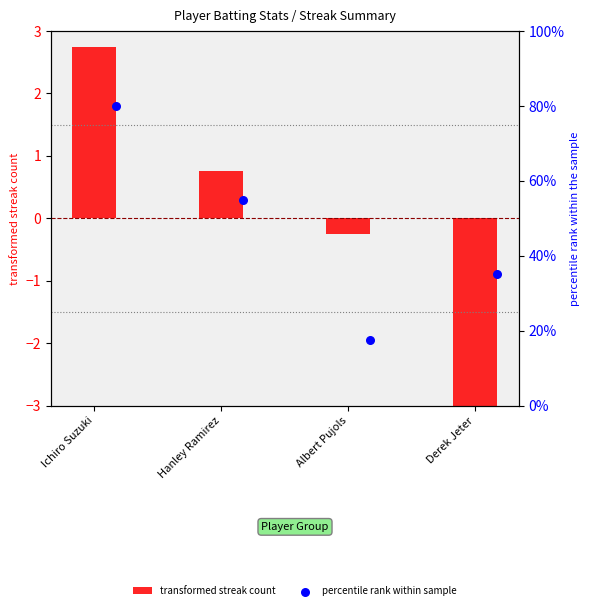

At which category is the sum across all series the highest?

Ichiro Suzuki